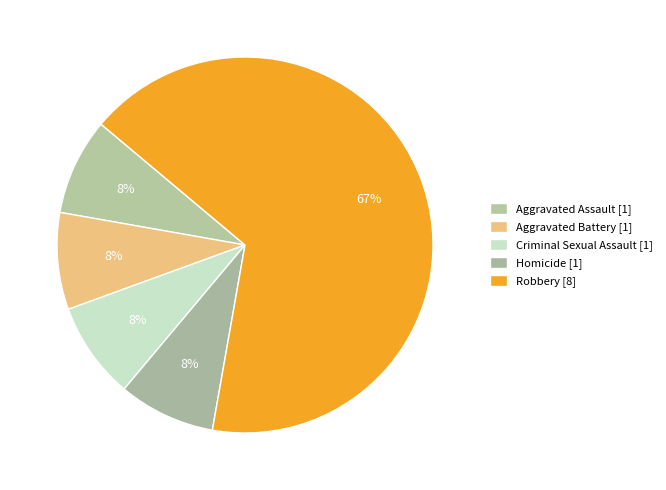

Which category accounts for the majority?

Robbery